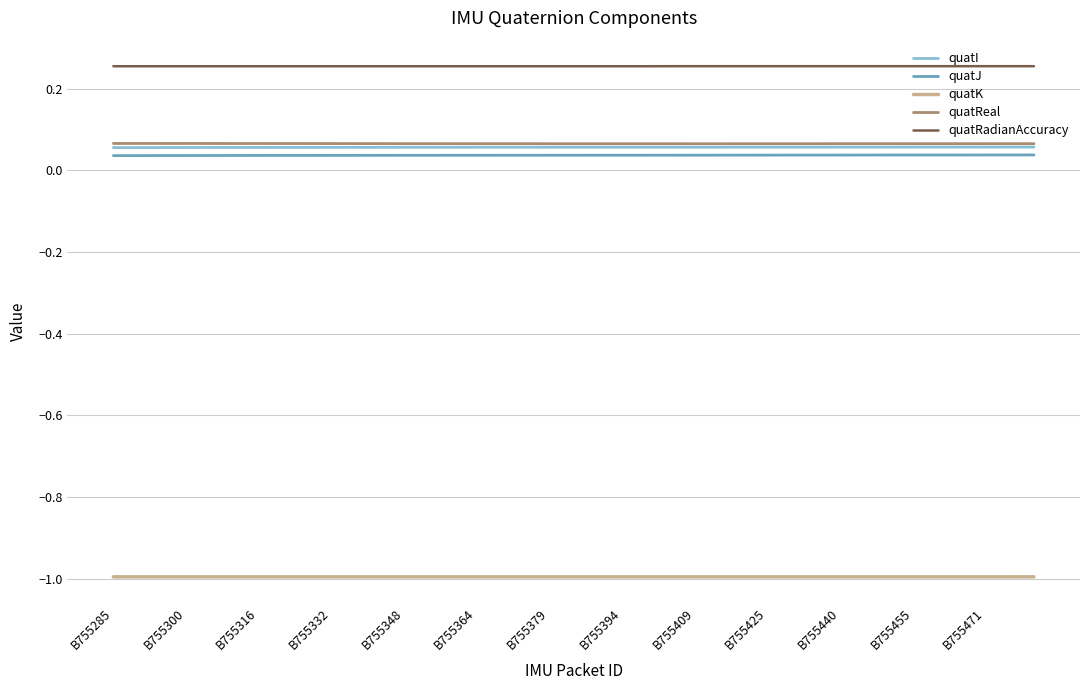

Which series has the largest total across all categories?

quatRadianAccuracy